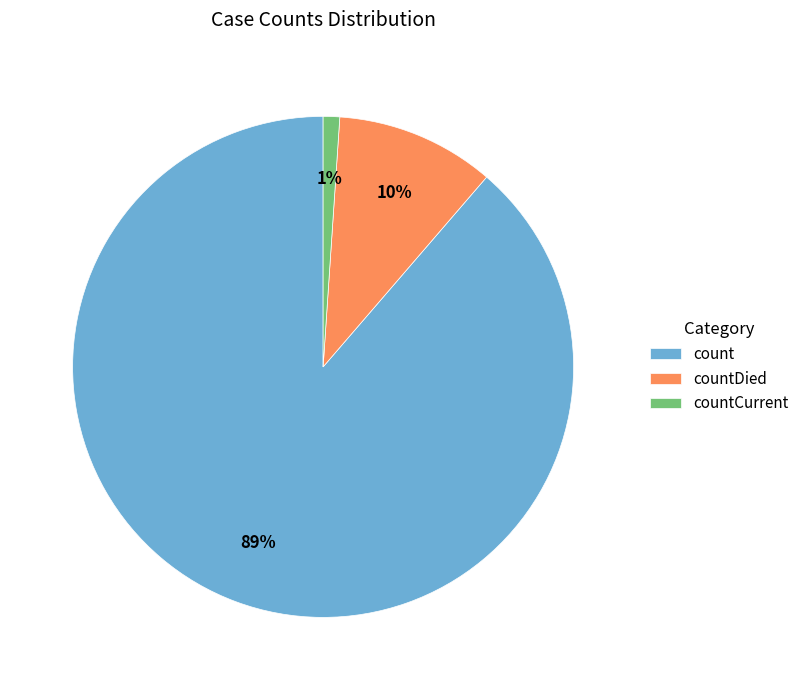

Is it true that countCurrent is 7% of the pie?

False